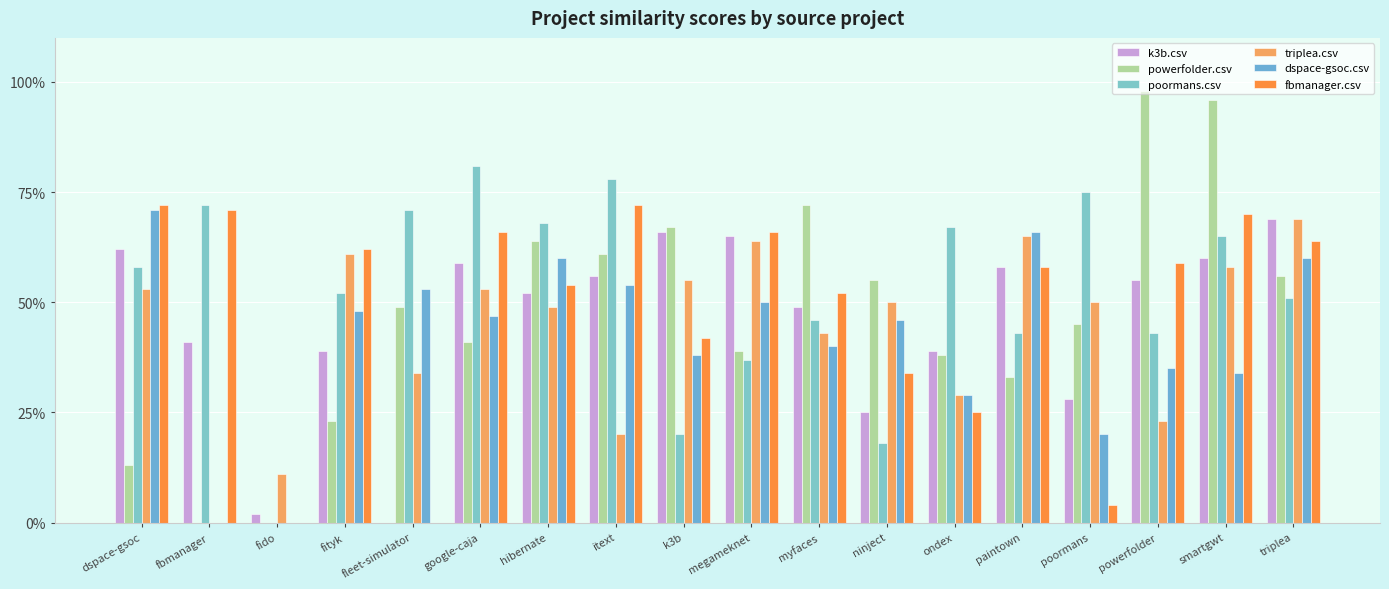

Does the chart contain stacked bars?

No